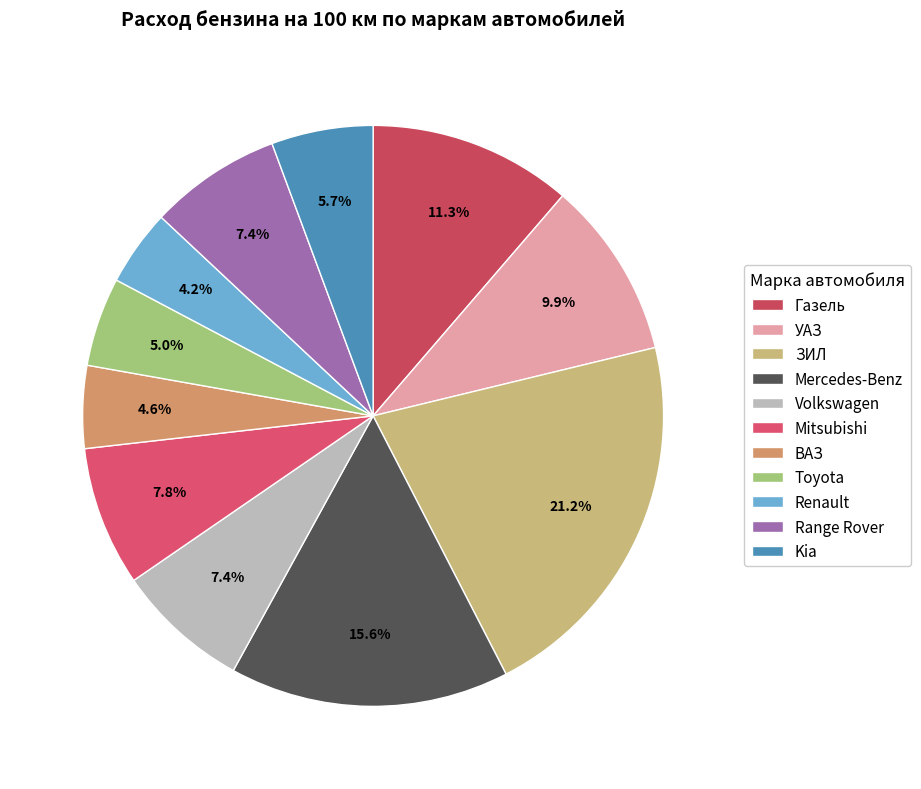

Does Газель represent more than half of the total?

No